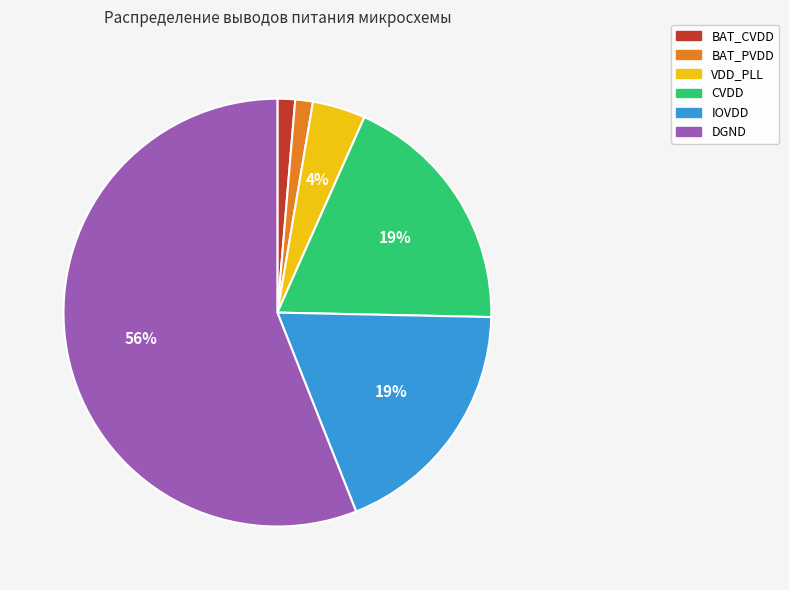

Do VDD_PLL and BAT_CVDD together represent more than half of the pie?

No